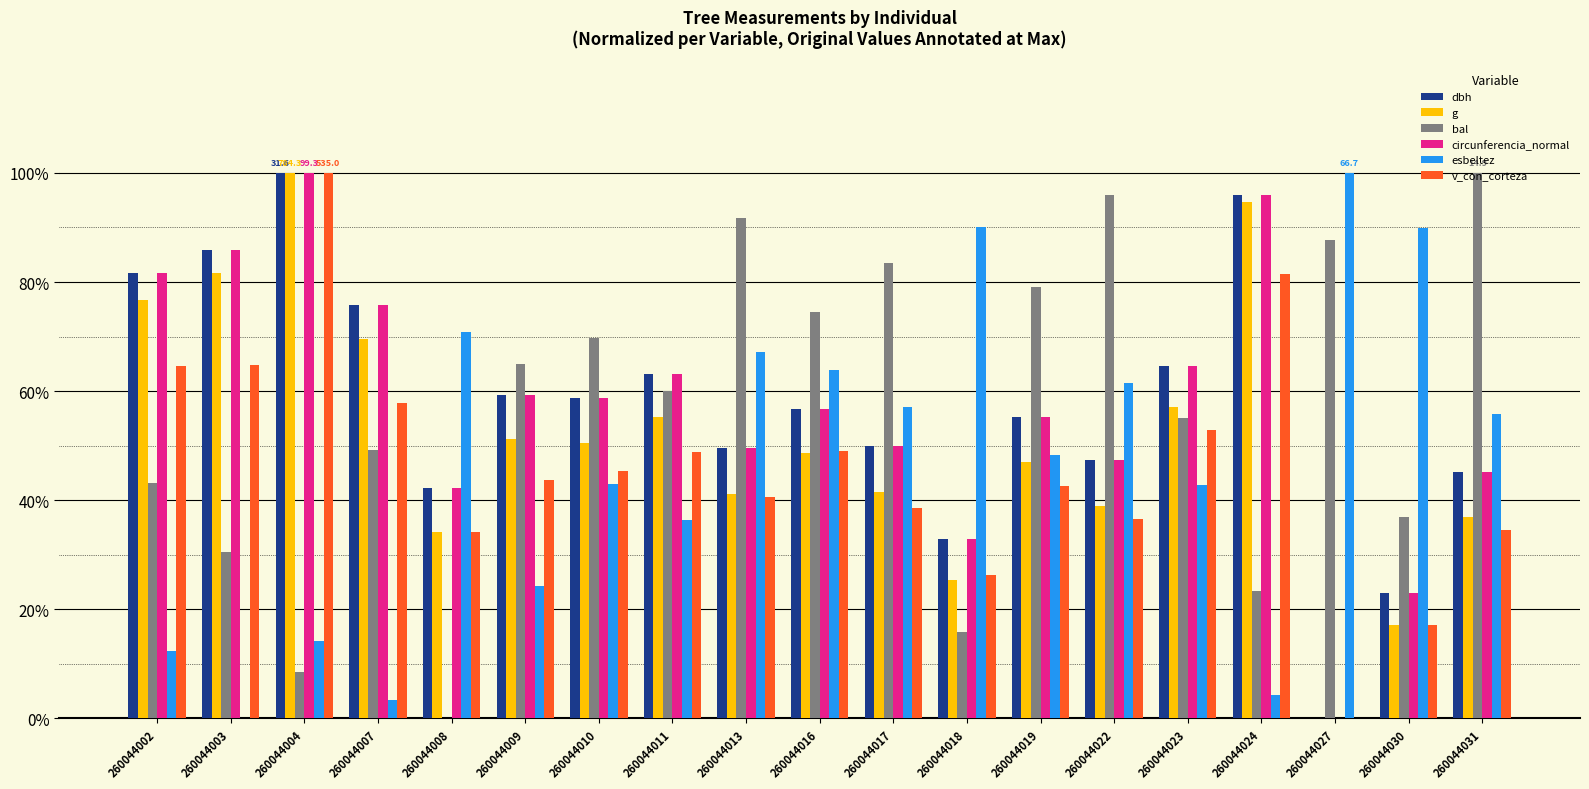

The dbh series shows 102.5 at 260044007. True or false?

False